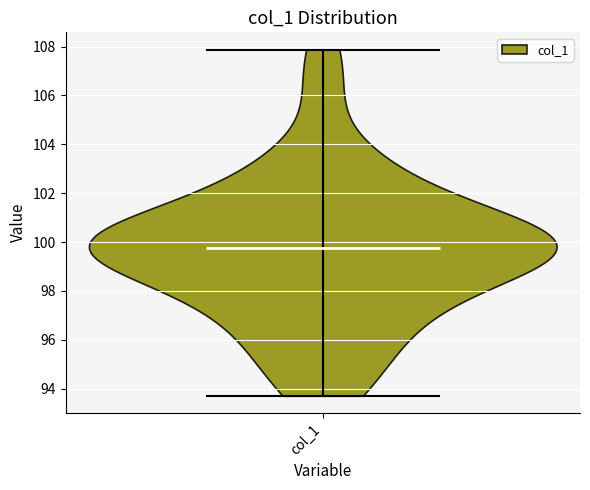

Read this violin plot against the y-axis: where its median line is, and the lowest and highest points the violin reaches. The values are not printed on the chart, so give them approximately, as read against the axis.

median line 99.8, lowest point 93.8, highest point 107.8